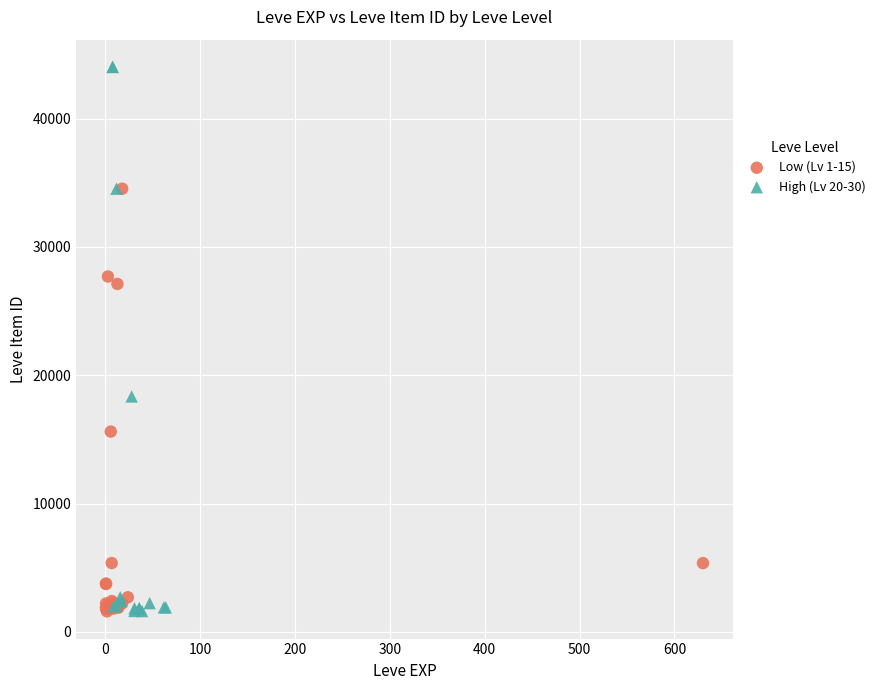

What are all the series names shown in the legend?

Low (Lv 1-15), High (Lv 20-30)